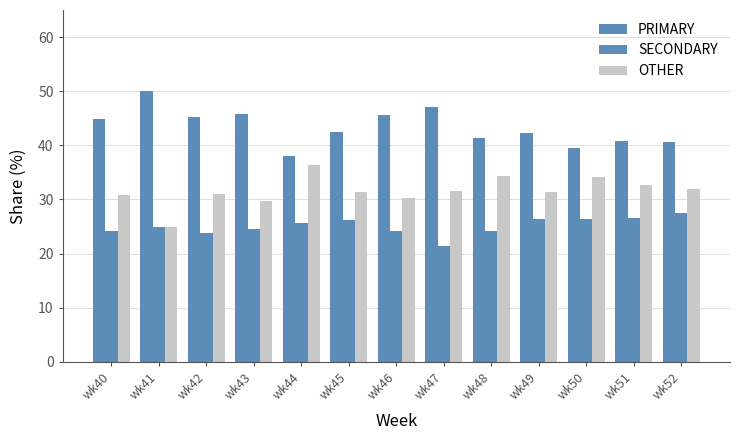

The value of SECONDARY at wk47 is 21.4. True or false?

True